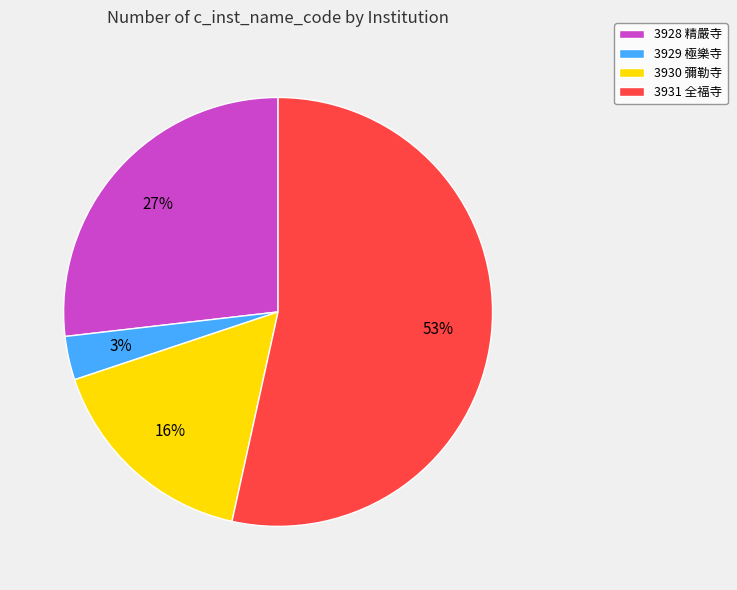

Is 3931 全福寺 the majority of the pie?

Yes